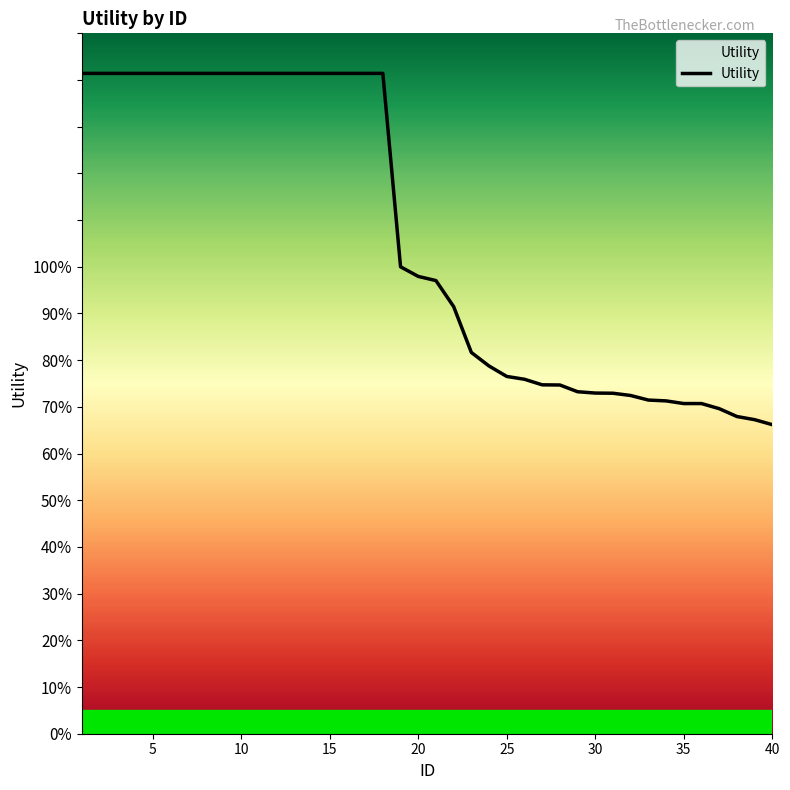

Reading left to right, what are all the values shown in this chart?

1.4	1.4	1.4	1.4	1.4	1.4	1.4	1.4	1.4	1.4	1.4	1.4	1.4	1.4	1.4	1.4	1.4	1.4	1.0	1.0	1.0	0.9	0.8	0.8	0.8	0.8	0.7	0.7	0.7	0.7	0.7	0.7	0.7	0.7	0.7	0.7	0.7	0.7	0.7	0.7